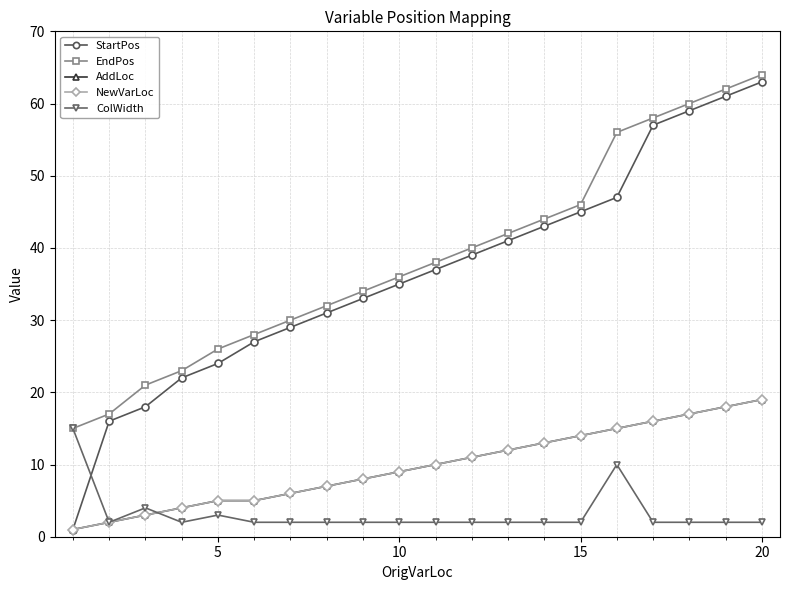

True or false: StartPos and AddLoc cross at least once.

False